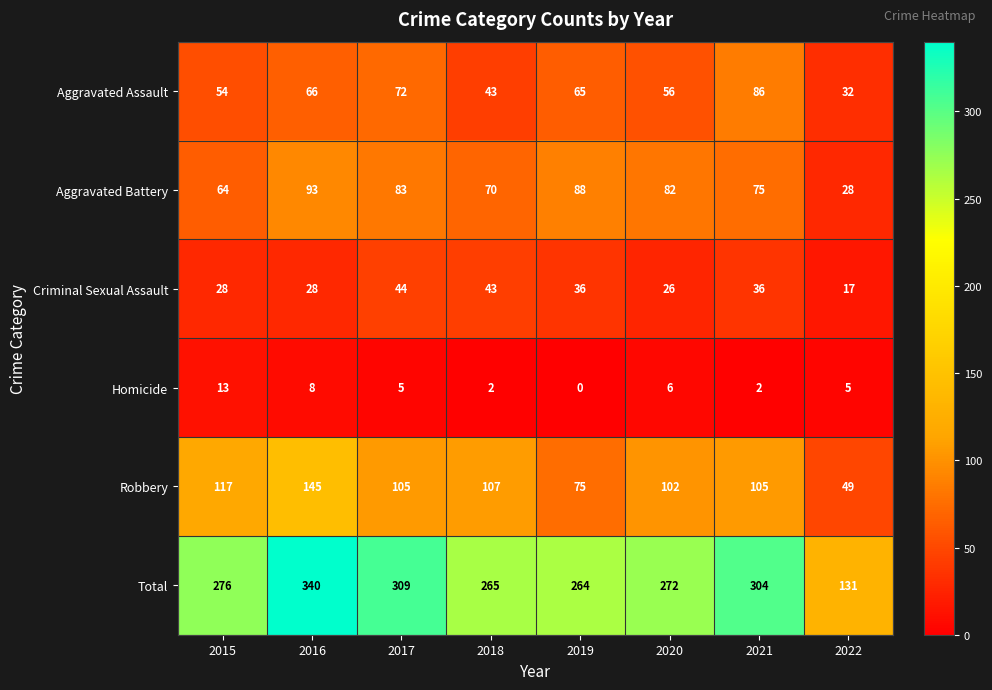

Rank the series at 2022 from lowest to highest value.

Homicide, Criminal Sexual Assault, Aggravated Battery, Aggravated Assault, Robbery, Total